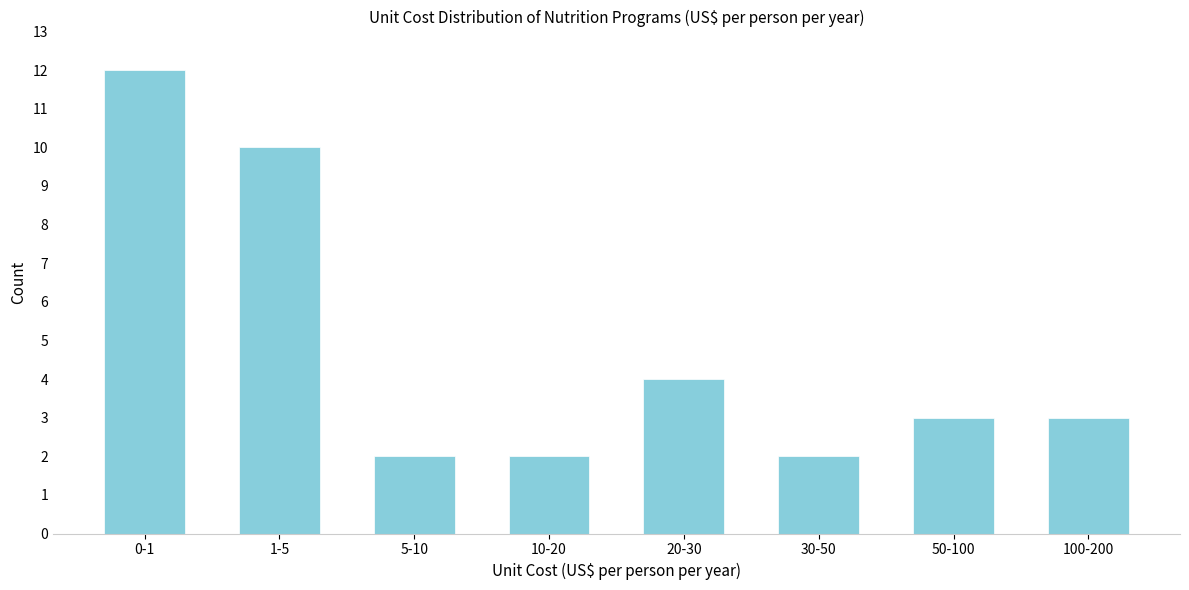

Reading left to right, extract all data points from this chart.

0-1=12	1-5=10	5-10=2	10-20=2	20-30=4	30-50=2	50-100=3	100-200=3